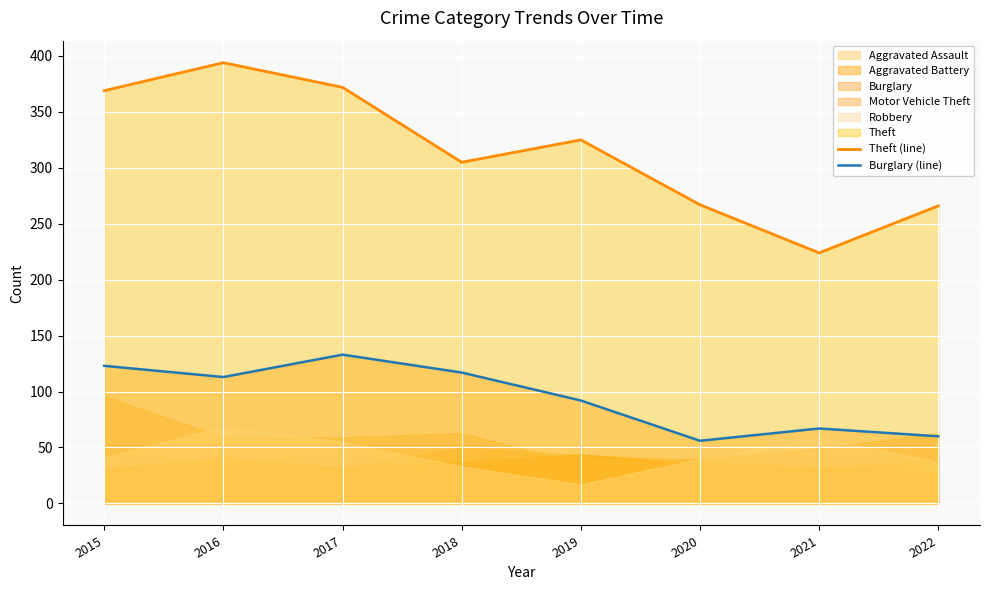

Does the chart display data point markers on the line(s)?

No